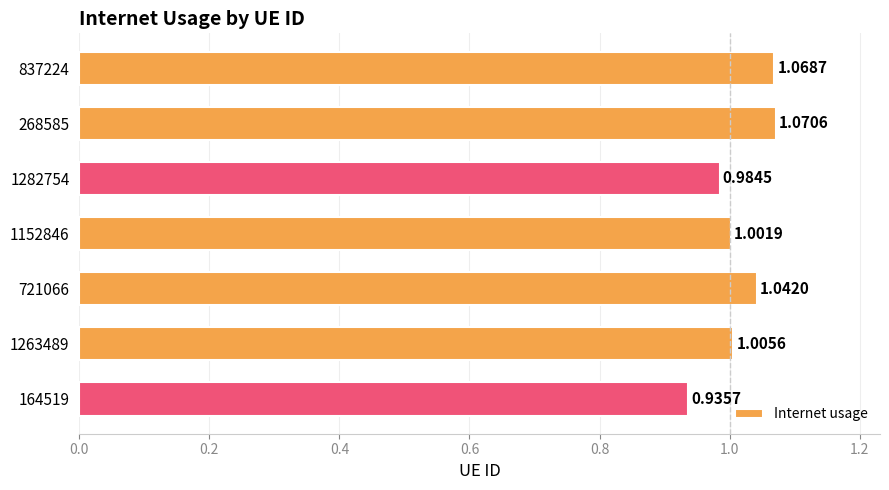

Which label corresponds to the smallest value in the chart?

164519